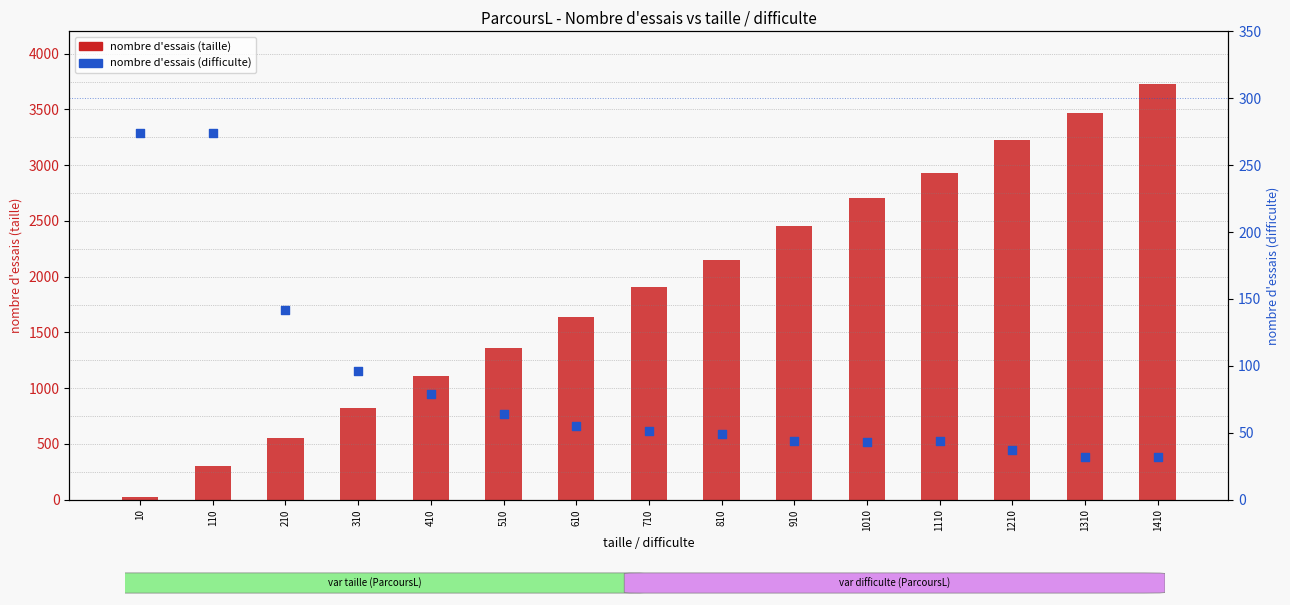

At which category is the sum across all series the highest?

1410